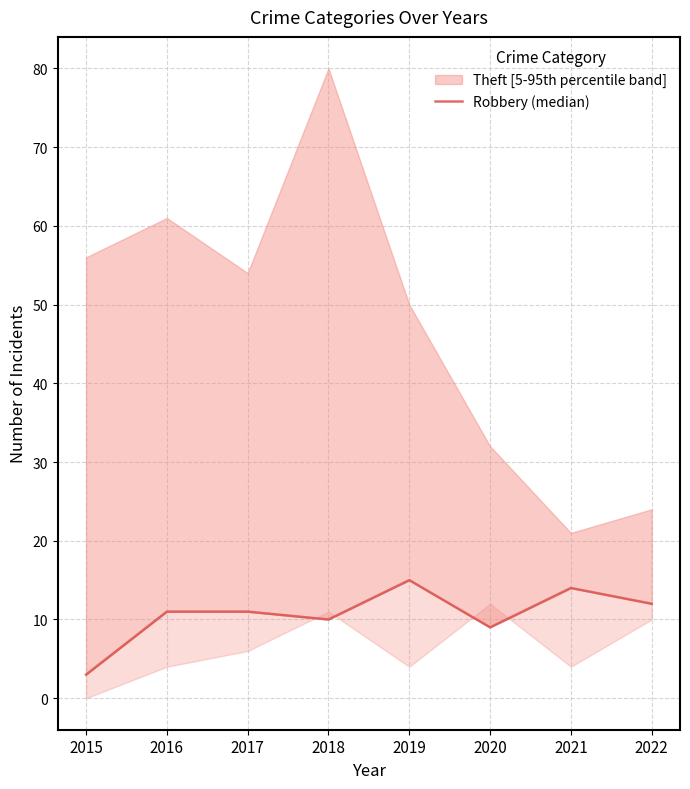

At which label is the value closest to 9?

2020